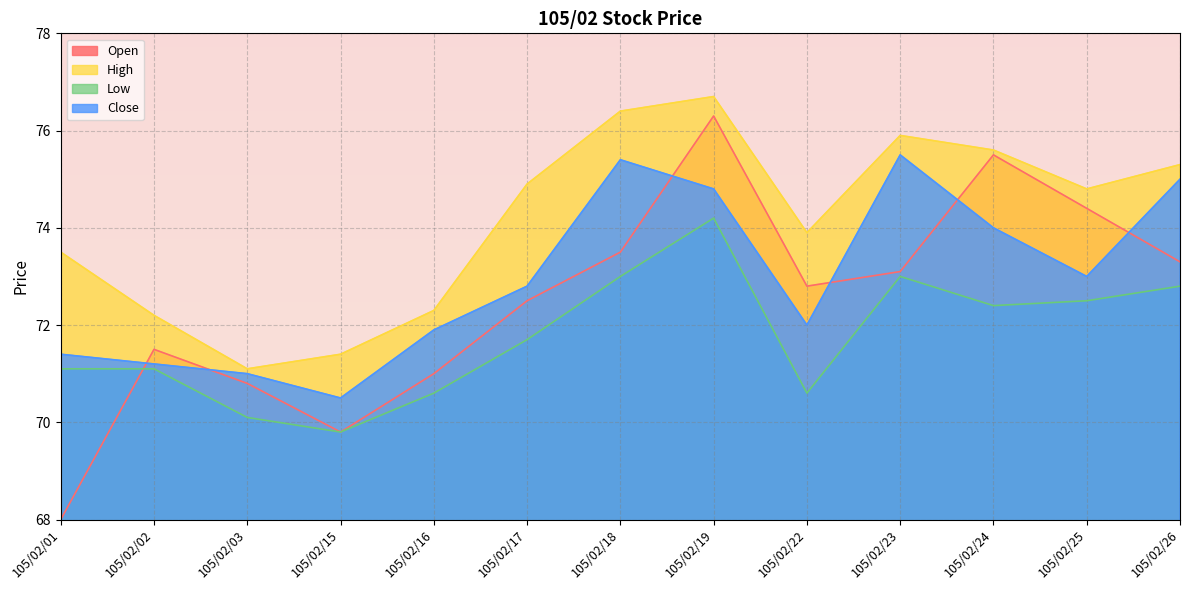

What is the minimum value for Low?

69.8